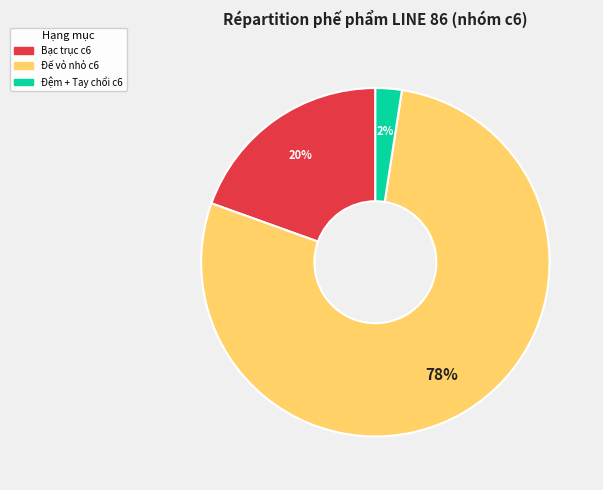

Is there any slice that represents more than half of the pie?

Yes